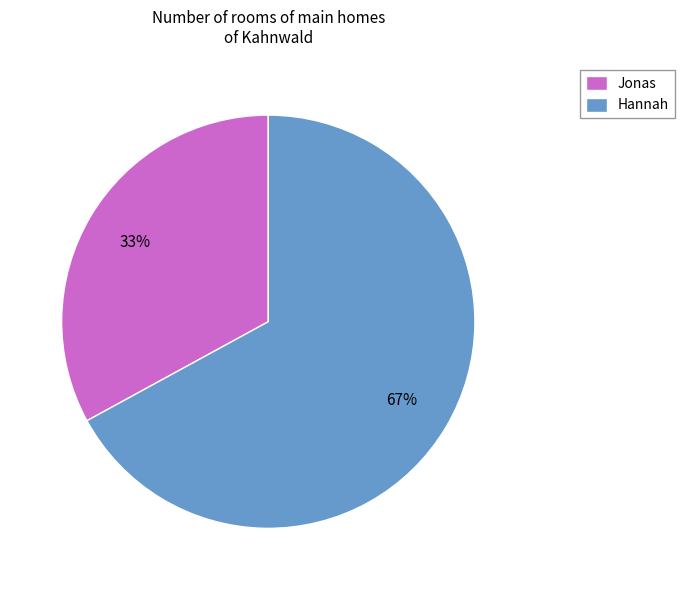

What is the largest slice in the pie chart?

Hannah